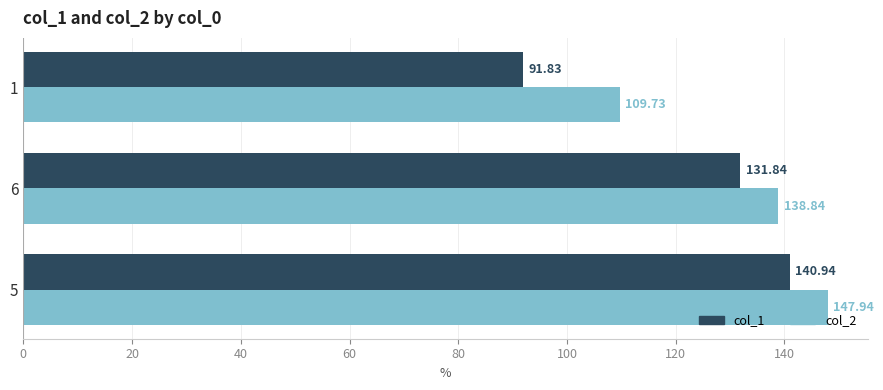

What is the minimum value shown in the chart?

91.8